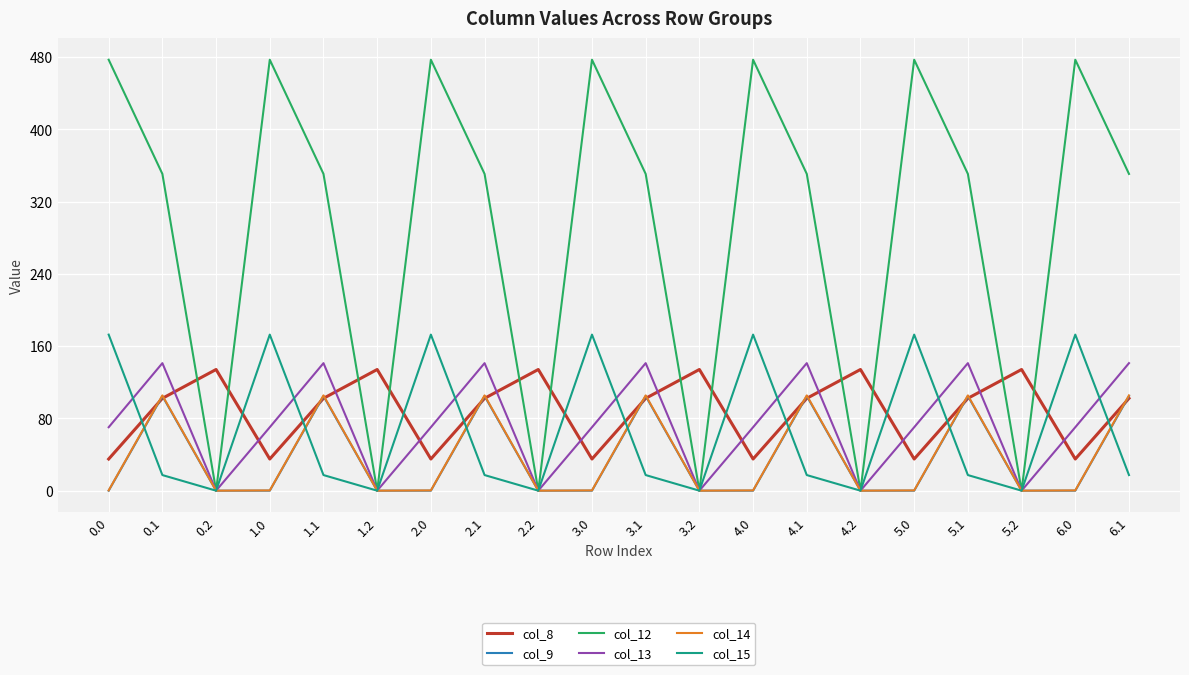

Where does the col_8 series first go above 102?

0.1